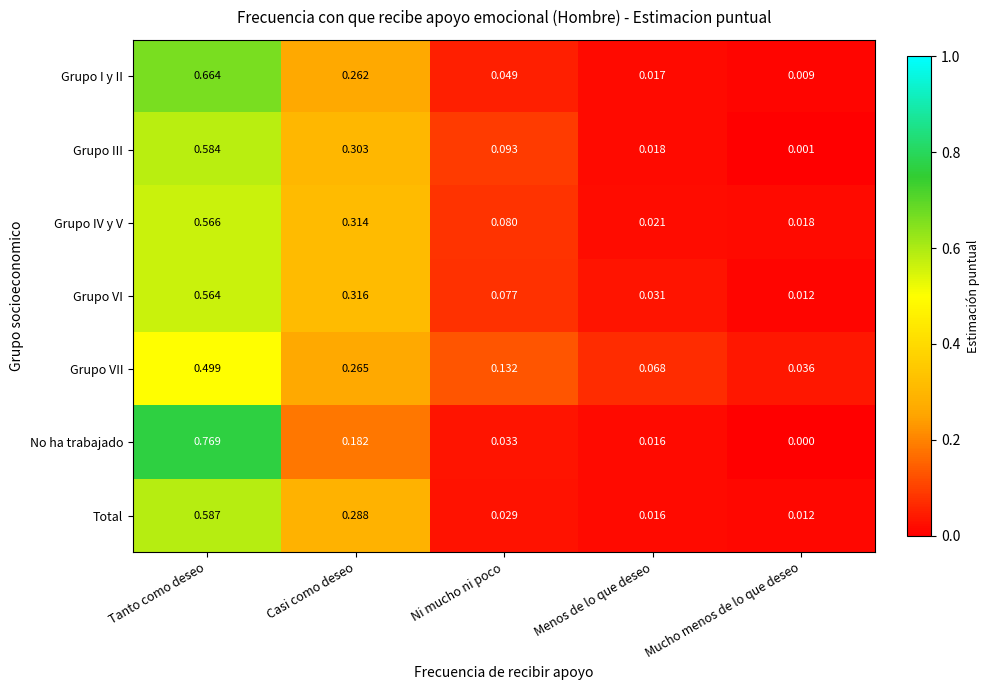

At Tanto como deseo, list the series in order from smallest to largest.

Grupo VII, Grupo VI, Grupo IV y V, Grupo III, Total, Grupo I y II, No ha trabajado